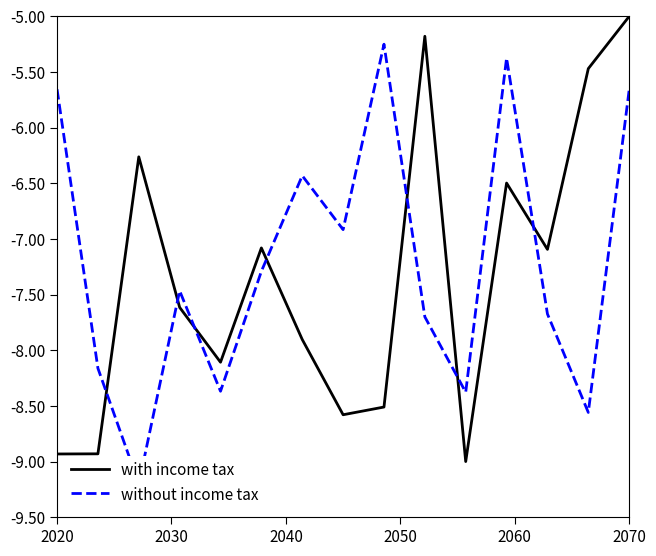

What is the average value of the with income tax series?

-7.3